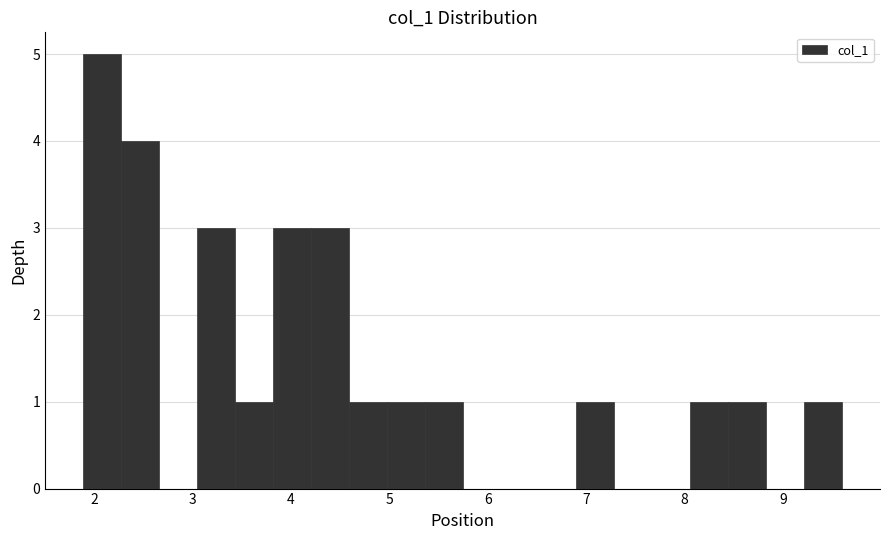

Around what value on the x-axis is the tallest bar? Give the approximate position of its centre, as read against the axis.

2.1